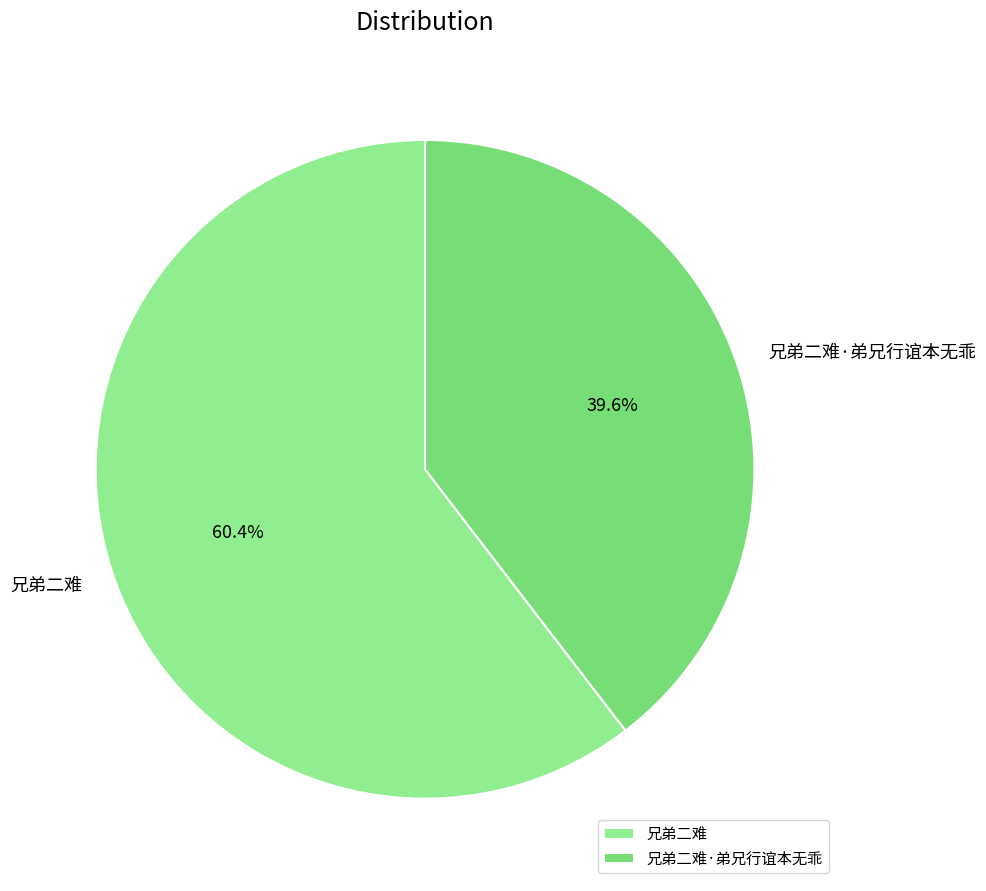

What is the ratio of the value at 兄弟二难·弟兄行谊本无乖 to the value at 兄弟二难?

0.7